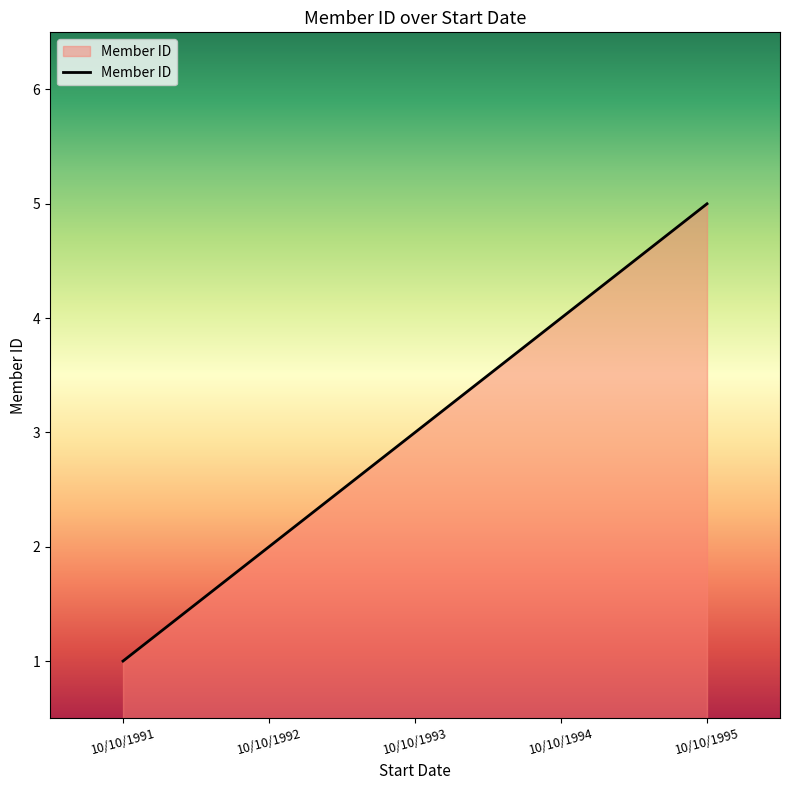

Count the number of data series in this chart.

1